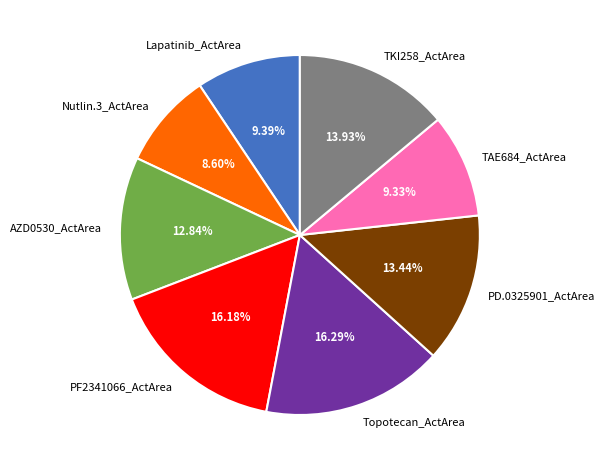

Does TAE684_ActArea represent more than half of the total?

No